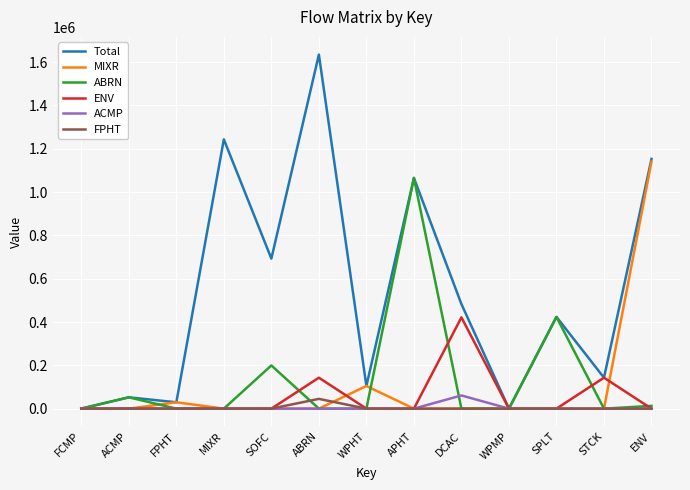

Is it true that Total equals 1.4 at WPMP?

True